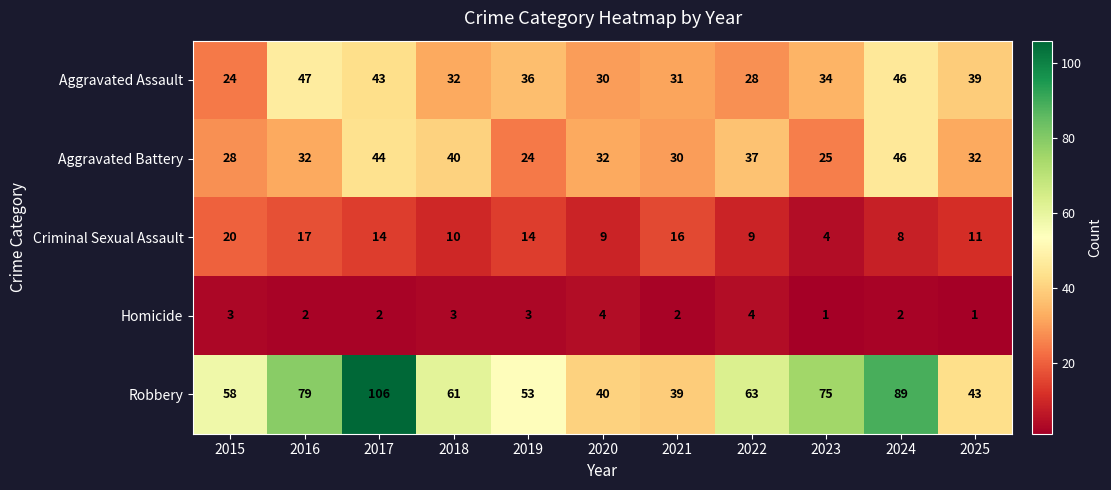

How many data points does each series have?

11